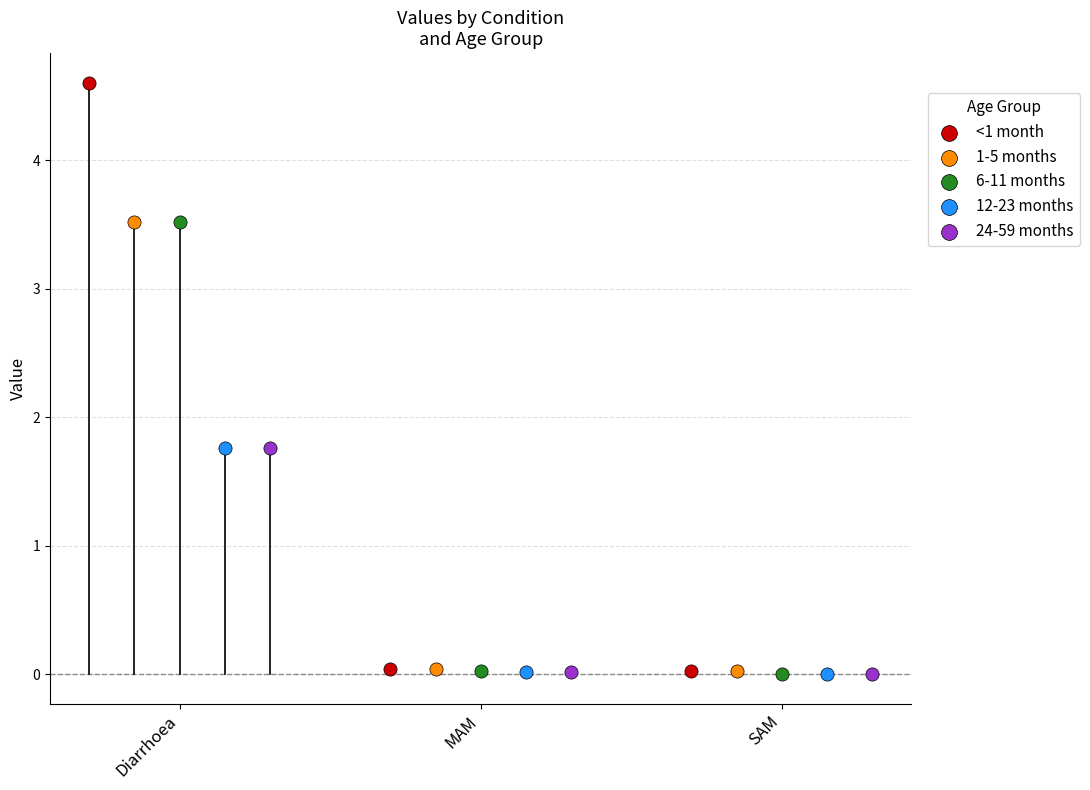

Which series contains the highest Y value?

<1 month